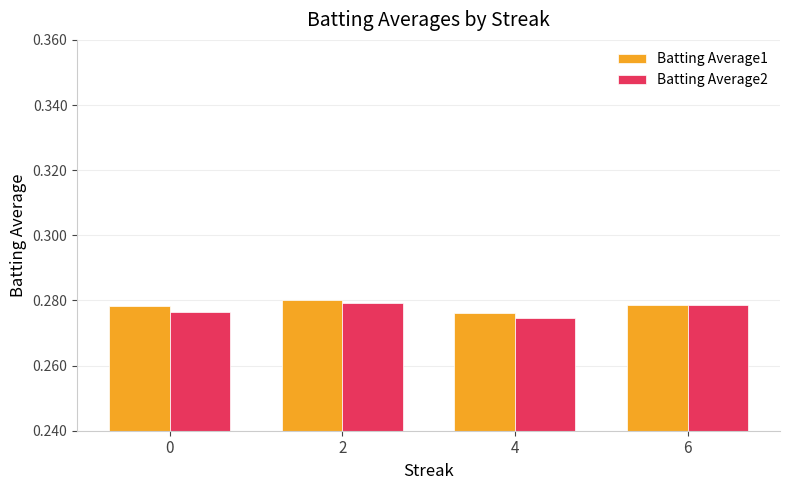

Which series changed the most between 0 and 6?

Batting Average2